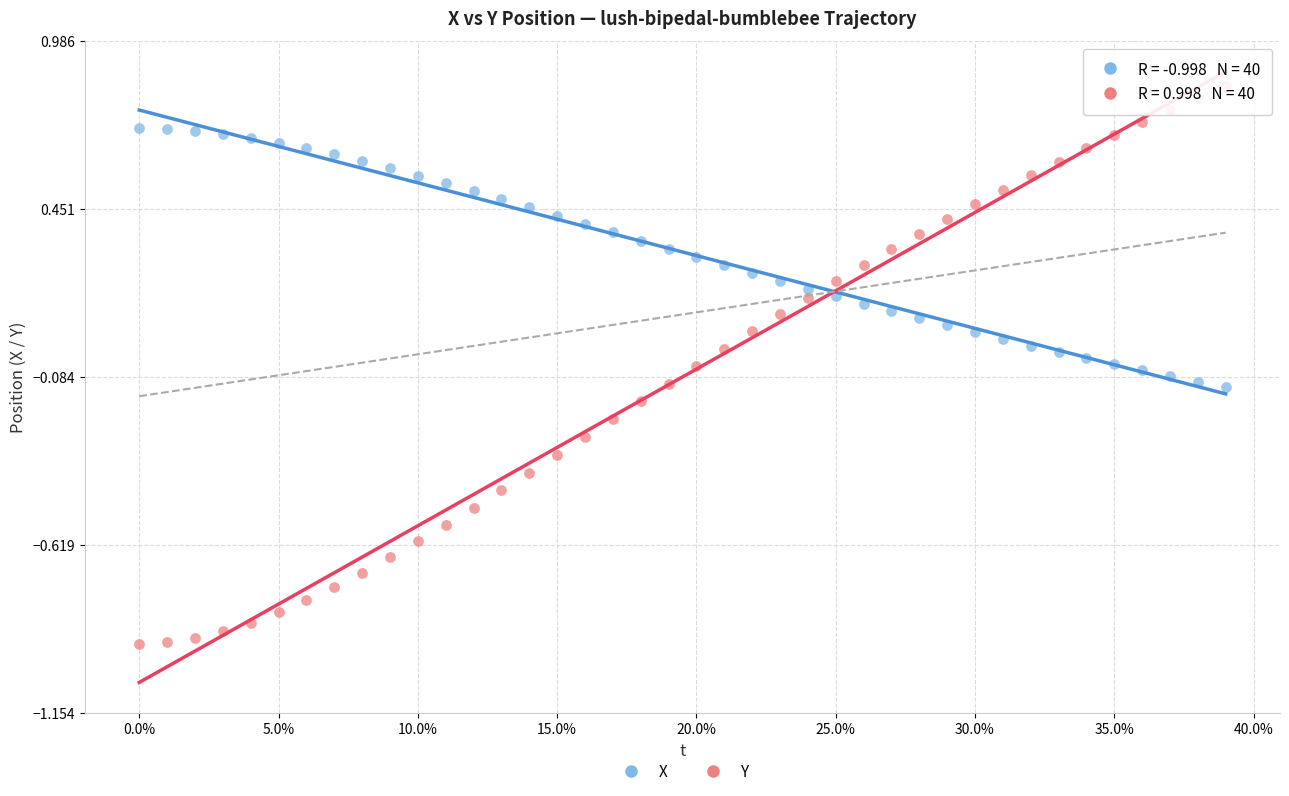

Across all data points, what is the range of Y values (max minus min)?

1.8